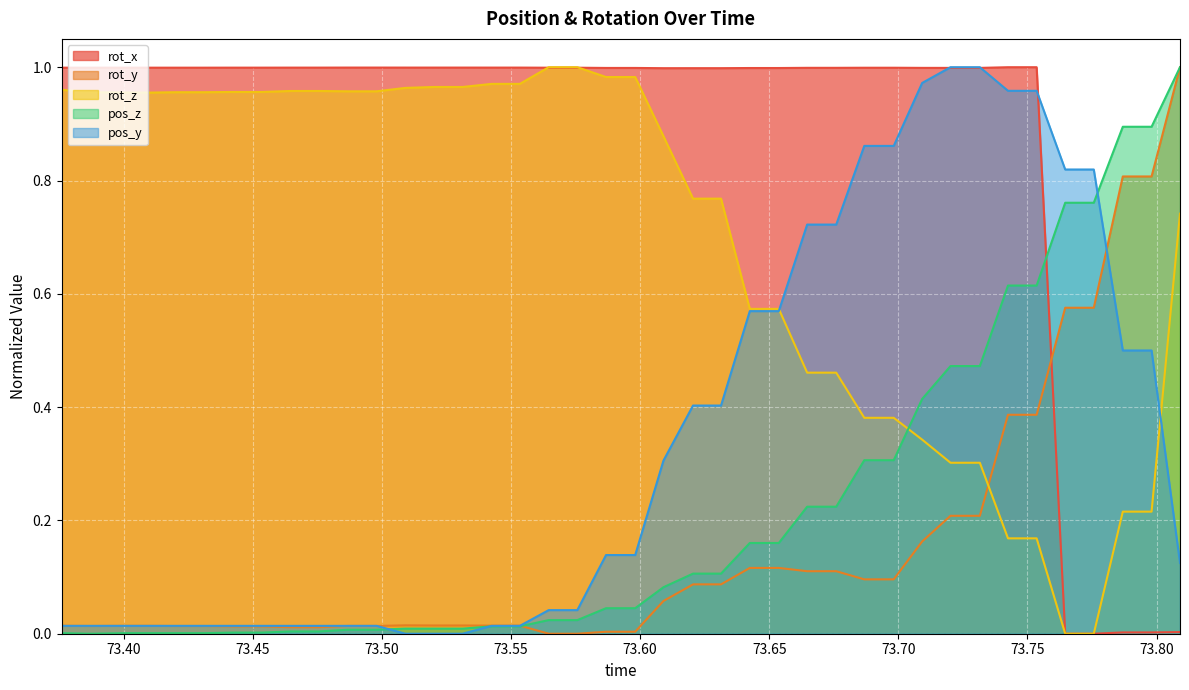

Does the chart display data point markers on the line(s)?

No